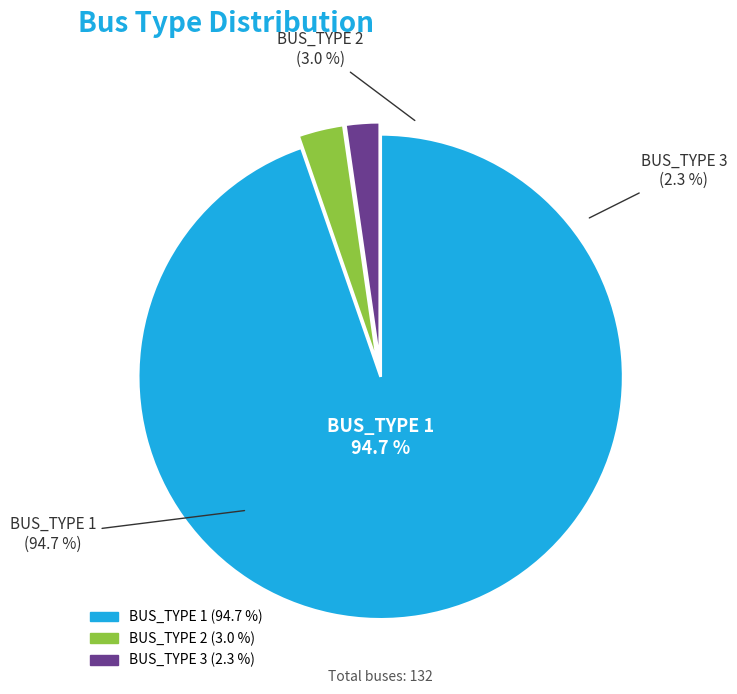

To the nearest percent, what is the average slice percentage?

33%